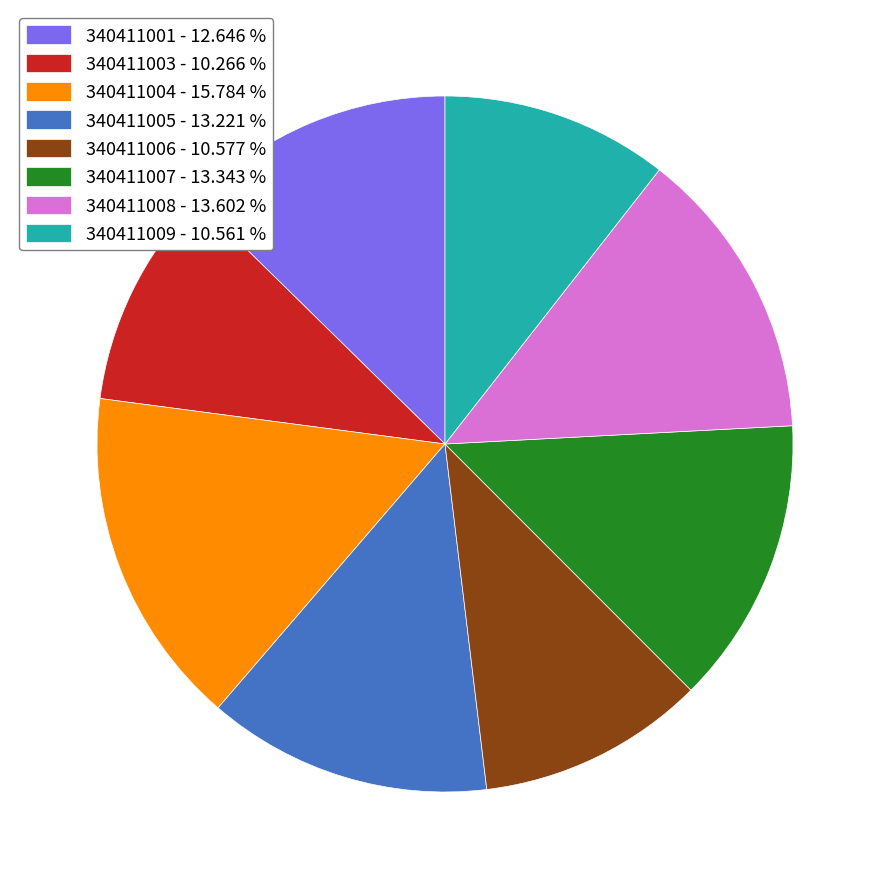

What is the ratio of the value at 340411004 - 15.784 % to the value at 340411003 - 10.266 %?

1.5